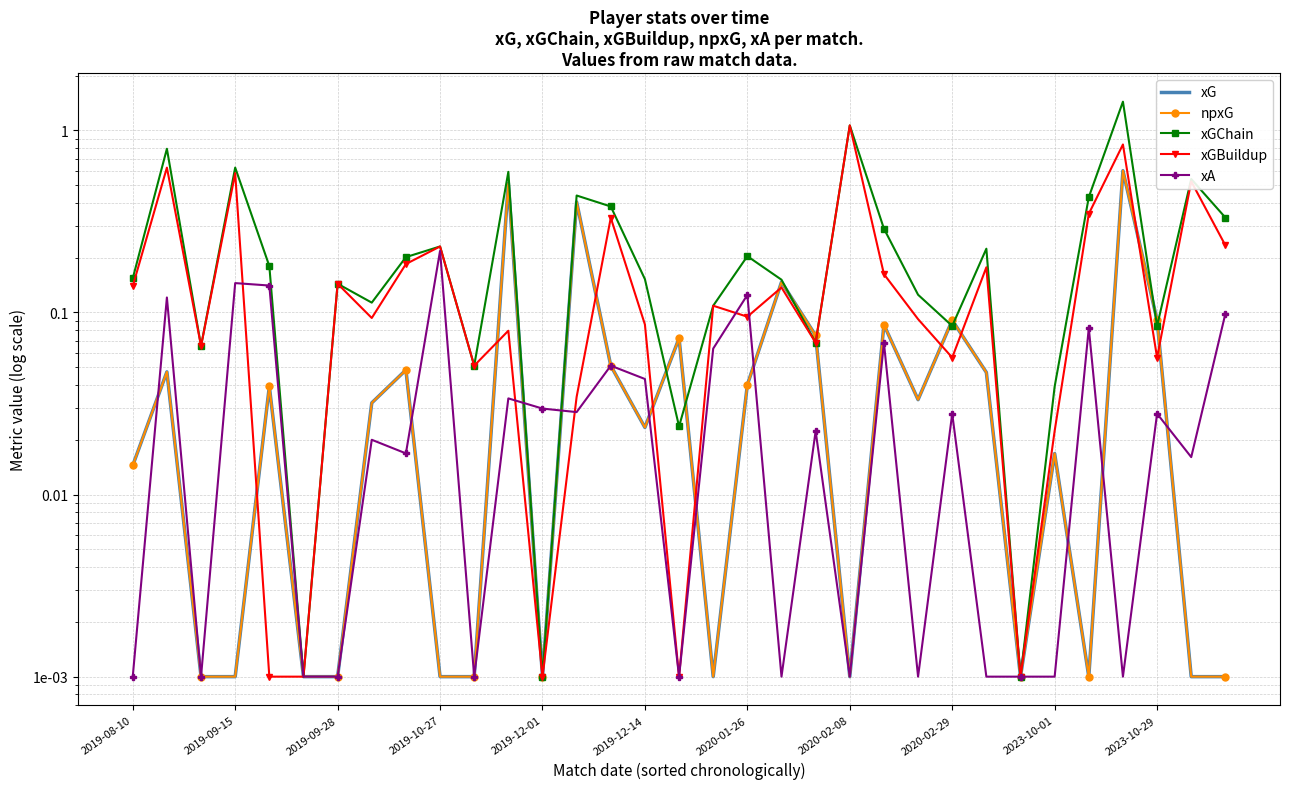

What is the total value across all series at 23?

0.3